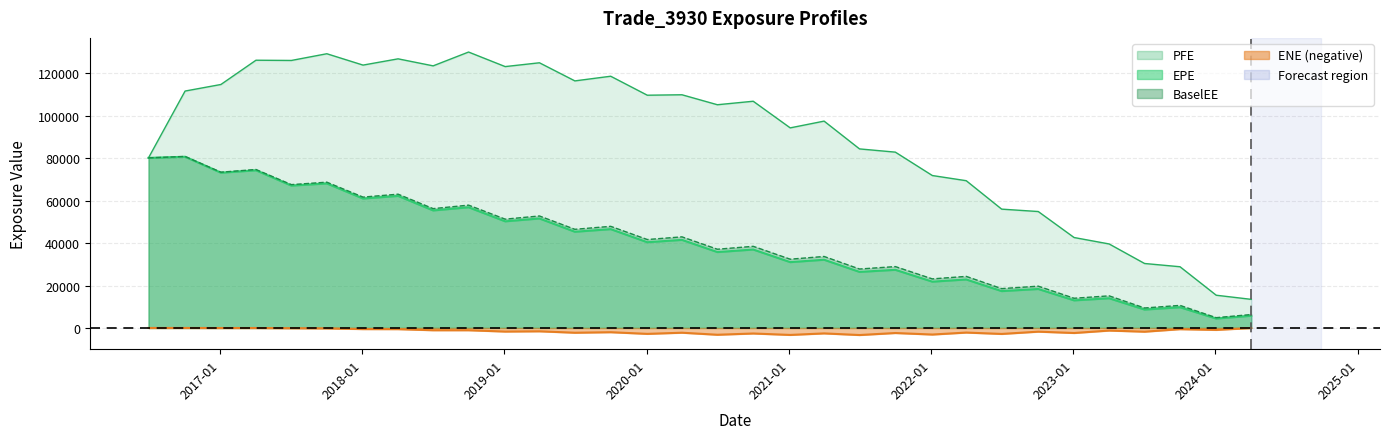

List the series in order of their peak value, highest first.

PFE, BaselEE, EPE, ENE